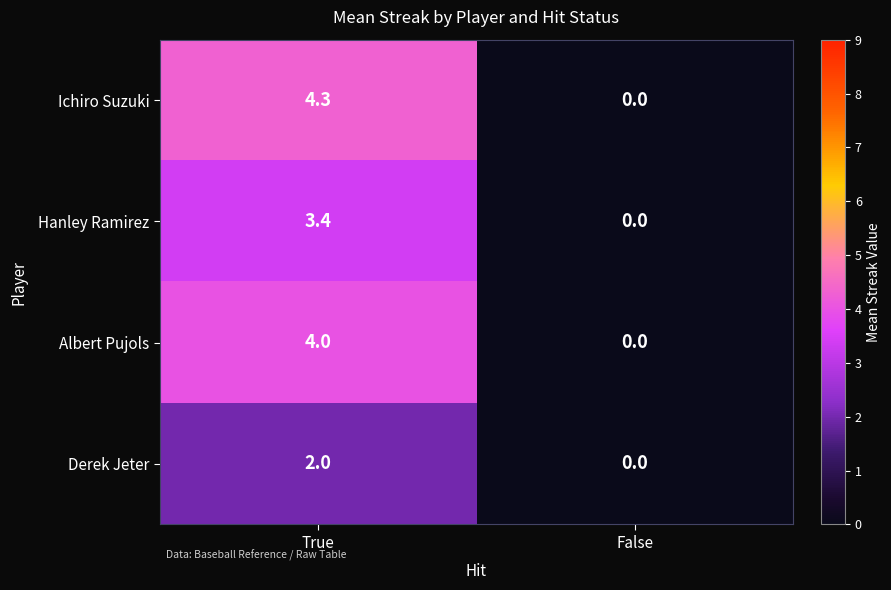

What is the difference between the maximum and minimum values in the Hanley Ramirez series?

3.4